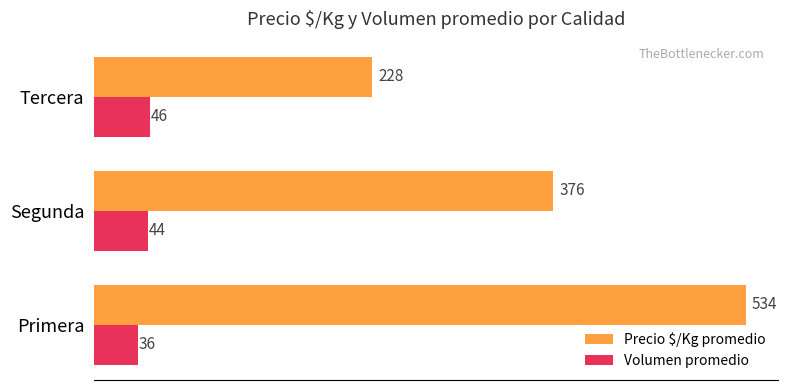

Is it true that Volumen promedio equals 36 at Primera?

True